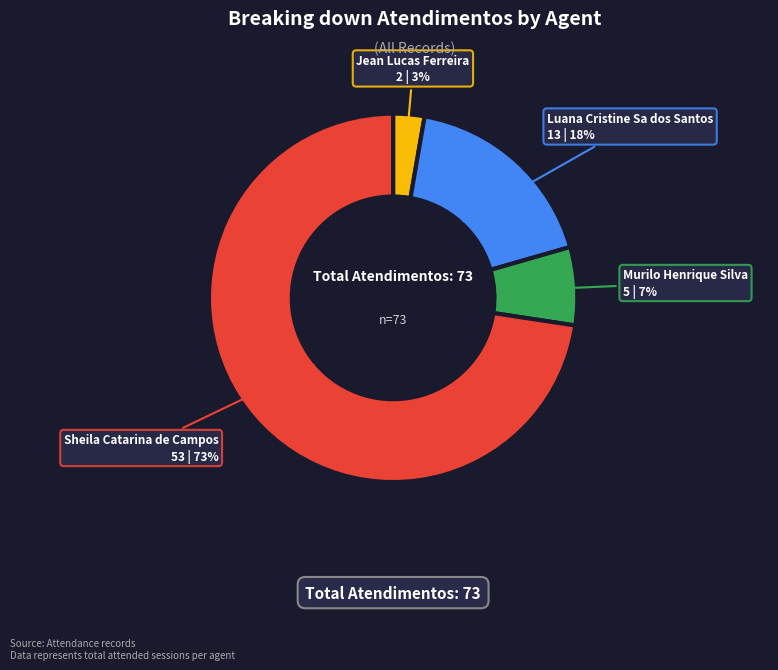

How many slices are in this pie chart?

4